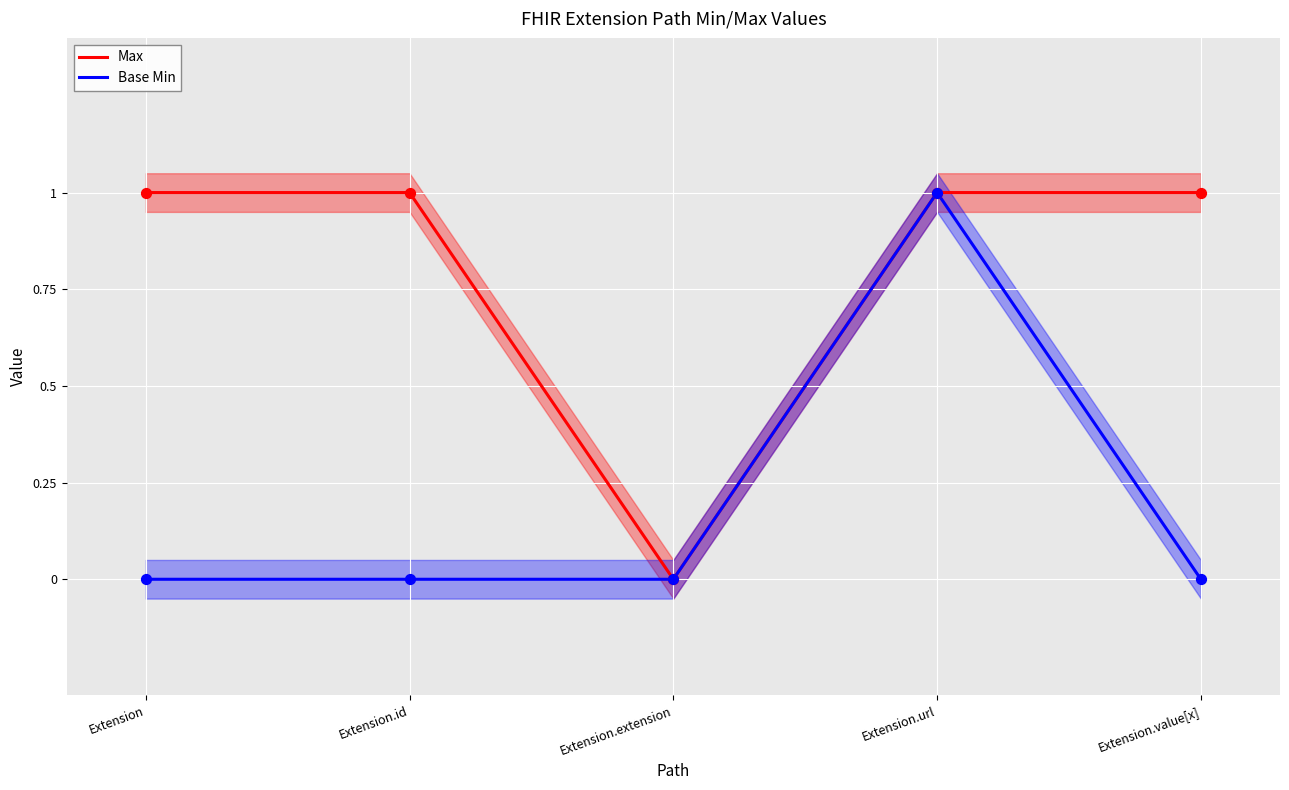

Which series contains the lowest Y value?

Max